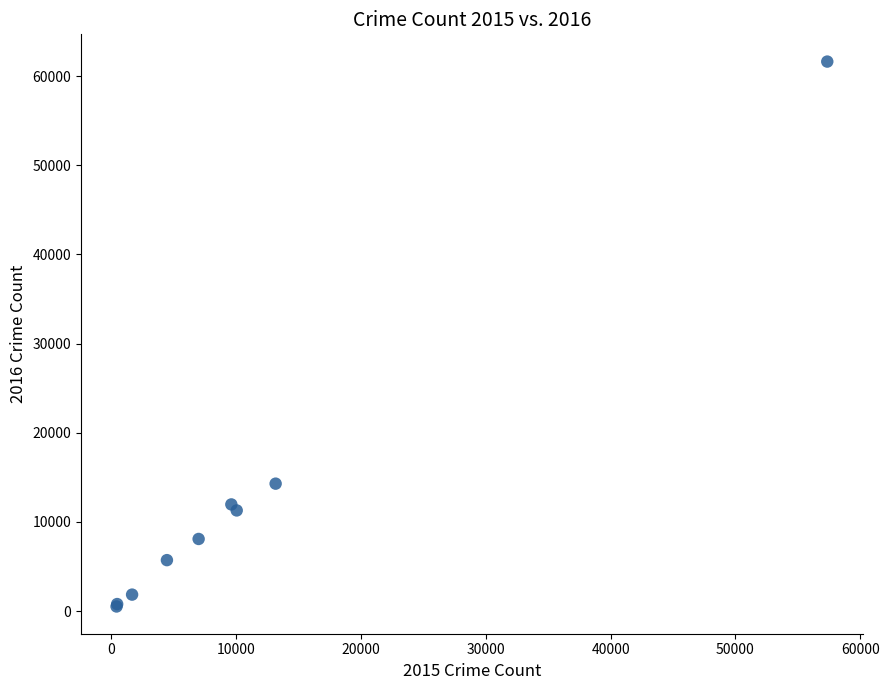

What Y value in the scatter plot is closest to 31068?

14289